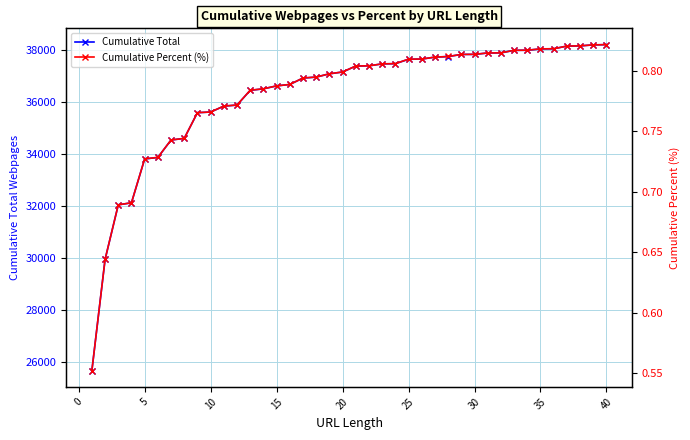

What is the highest value of the Cumulative Total series?

38211